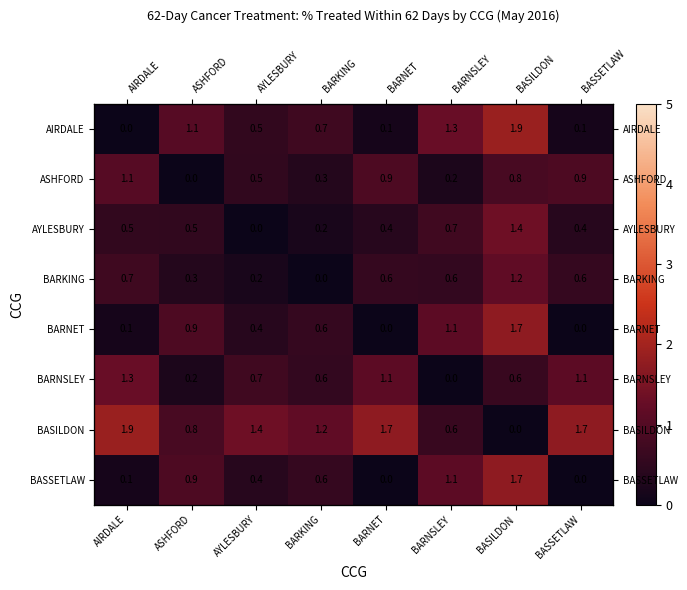

Read the BASILDON value at ASHFORD.

0.8